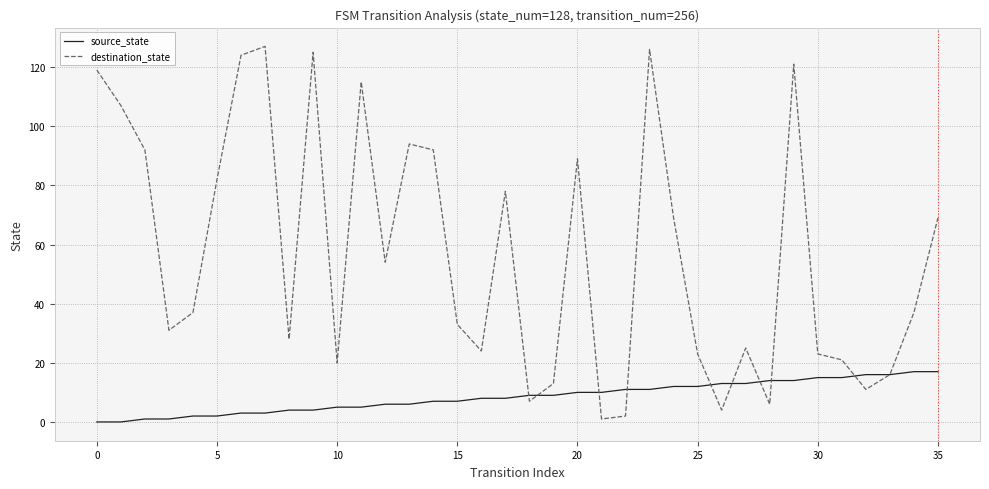

Which series has the largest total across all categories?

destination_state